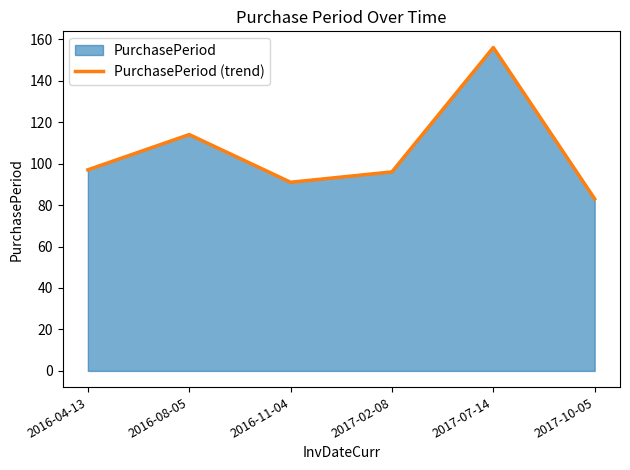

Read the value at 2017-10-05, to the nearest 10.

80